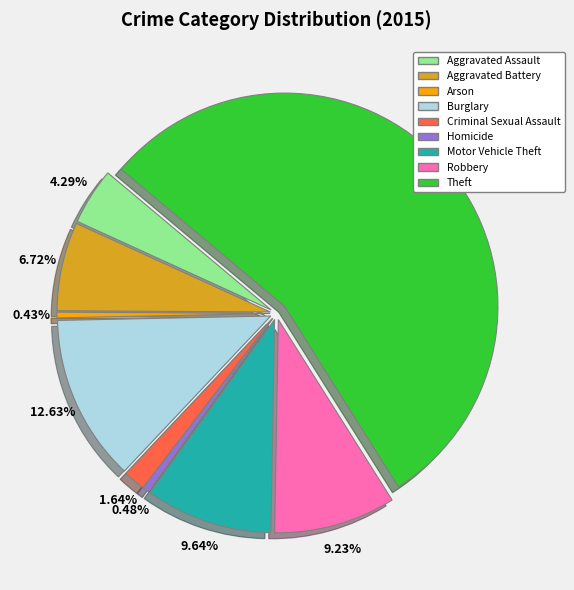

To the nearest percent, what portion does Motor Vehicle Theft represent?

10%